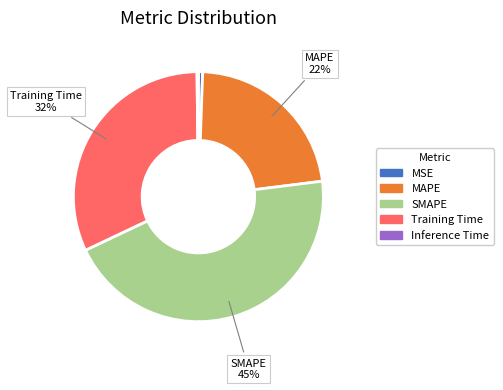

Is there a majority slice in this chart?

No